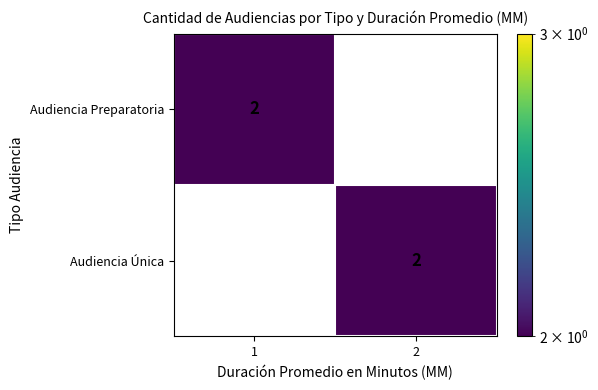

What is the spread (max minus min) of values at 2?

2